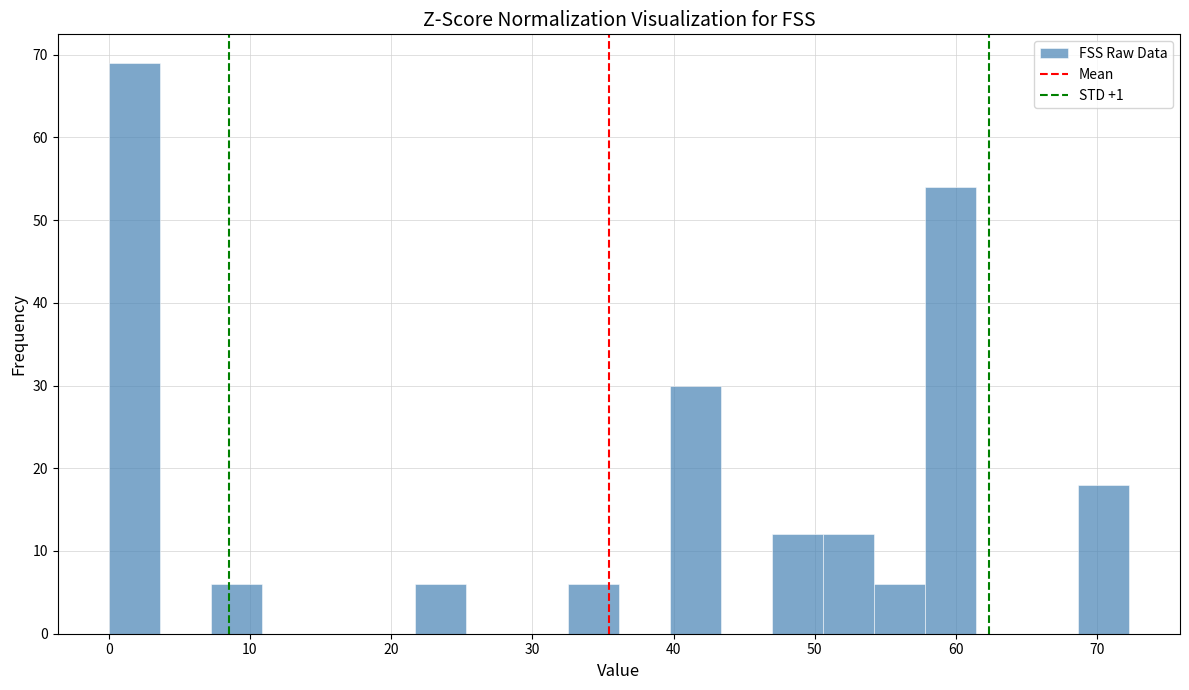

Around what value on the x-axis is the tallest bar? Give the approximate position of its centre, as read against the axis.

2